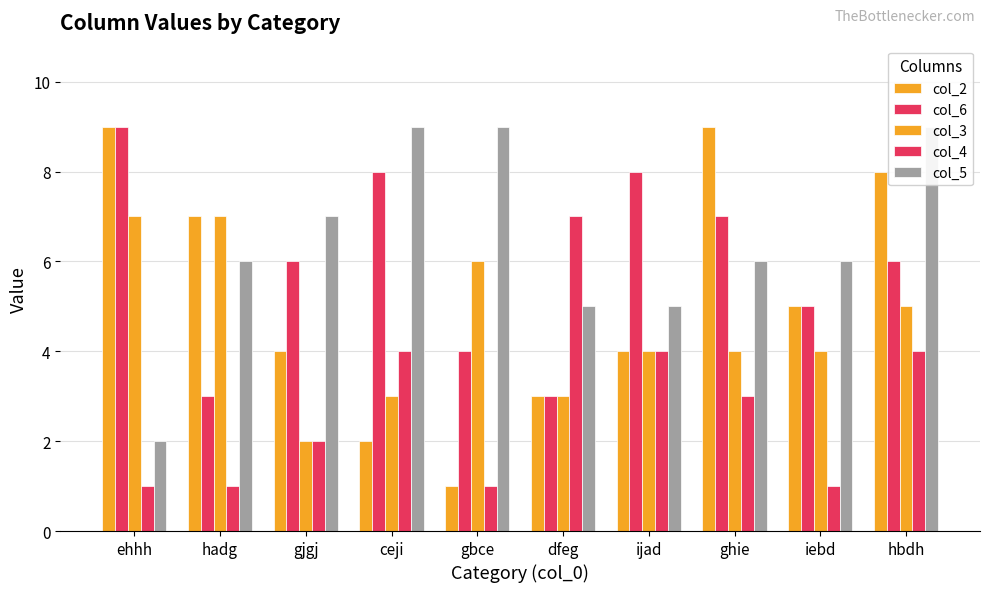

What are all the series names shown in the legend?

col_2, col_6, col_3, col_4, col_5